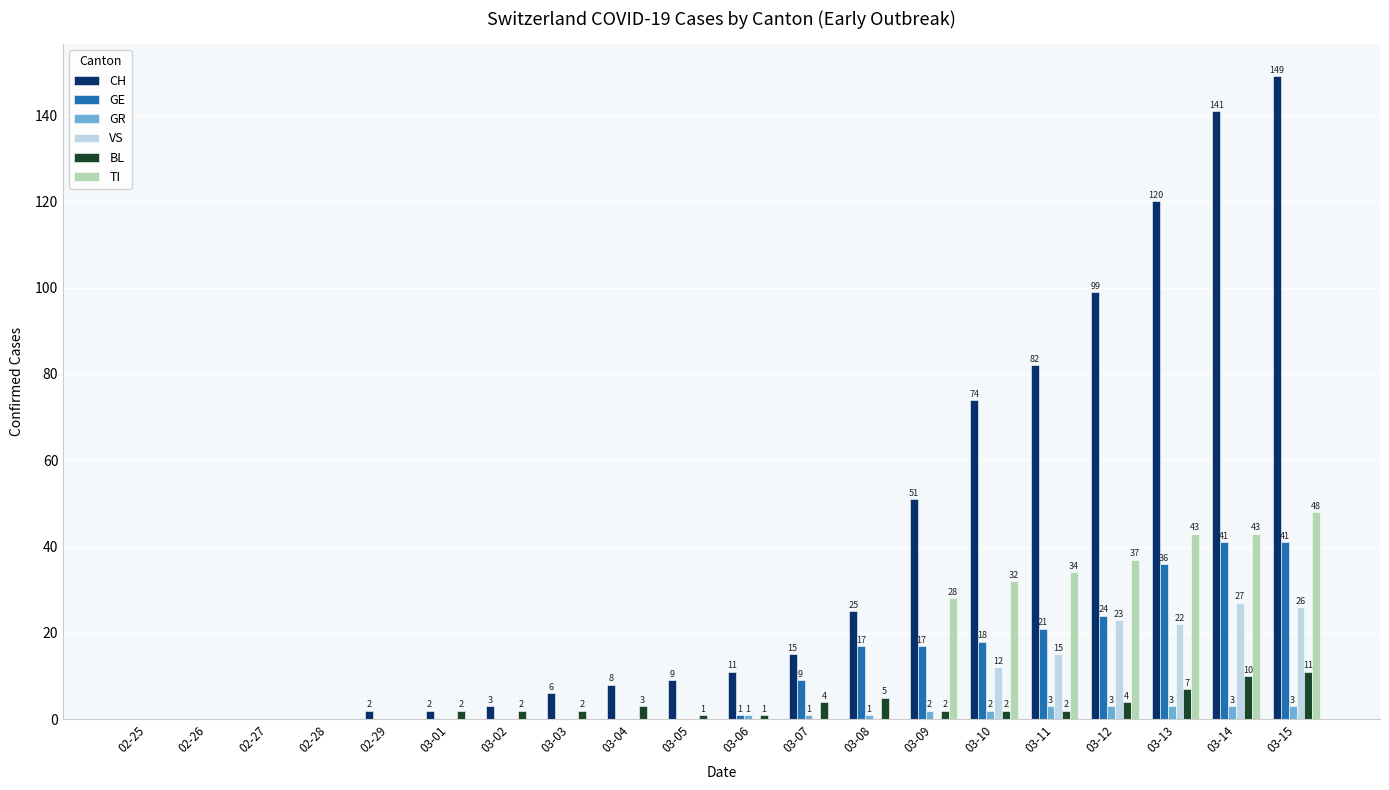

What value does the VS series have at 03-10, to the nearest 10?

10